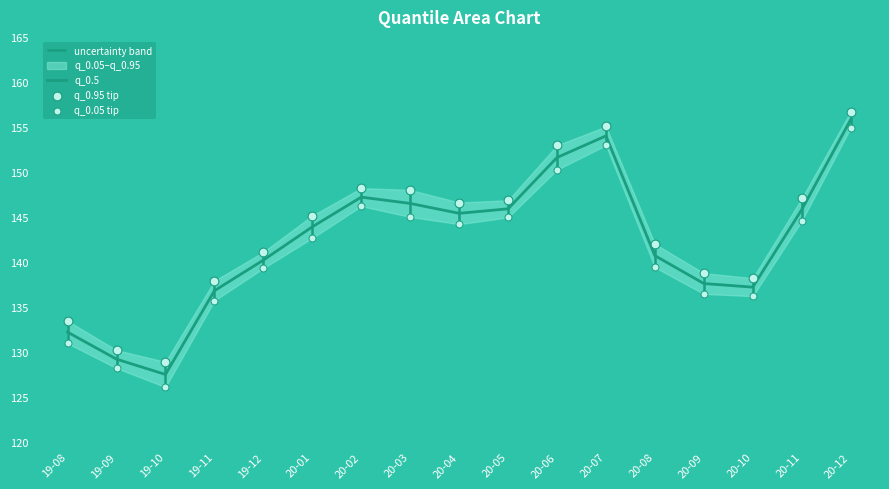

Which series has the largest Y range (max minus min)?

q_0.05 tip